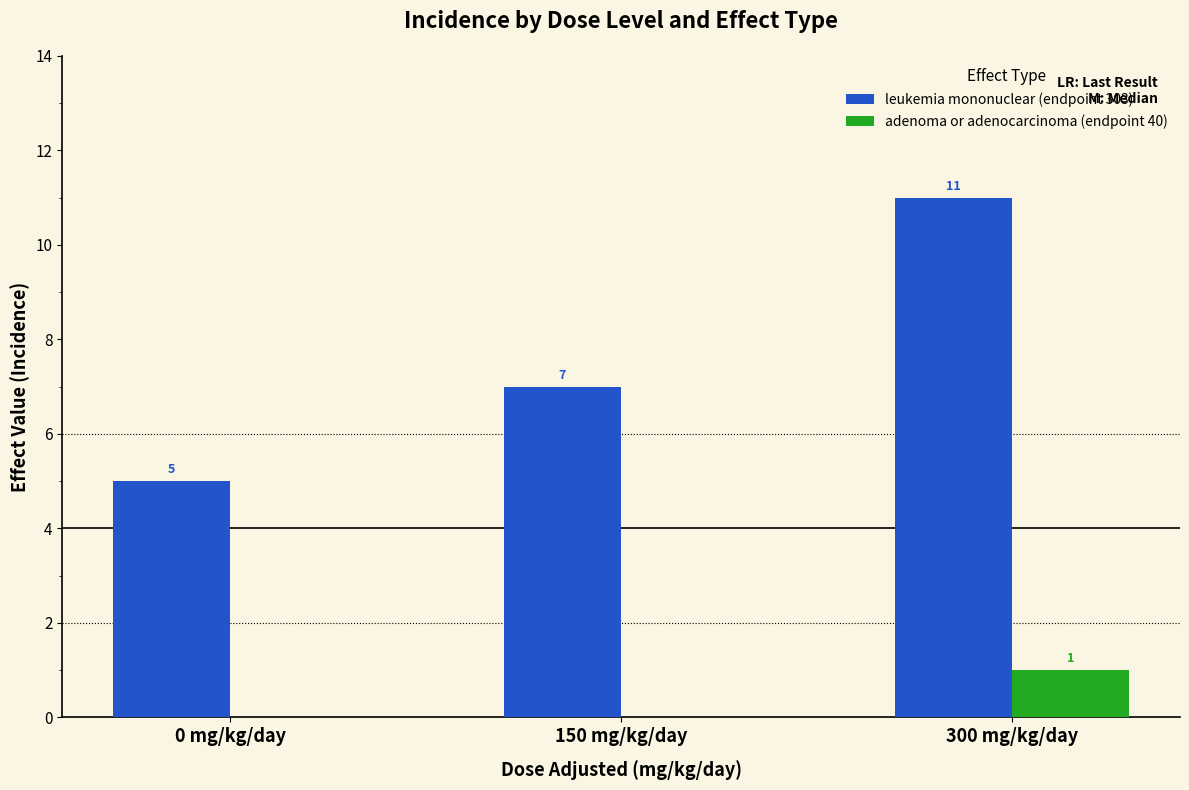

Reading right to left, list all the values displayed in this chart.

leukemia mononuclear (endpoint 303): 300 mg/kg/day=11	150 mg/kg/day=7	0 mg/kg/day=5
adenoma or adenocarcinoma (endpoint 40): 300 mg/kg/day=1	150 mg/kg/day=0	0 mg/kg/day=0